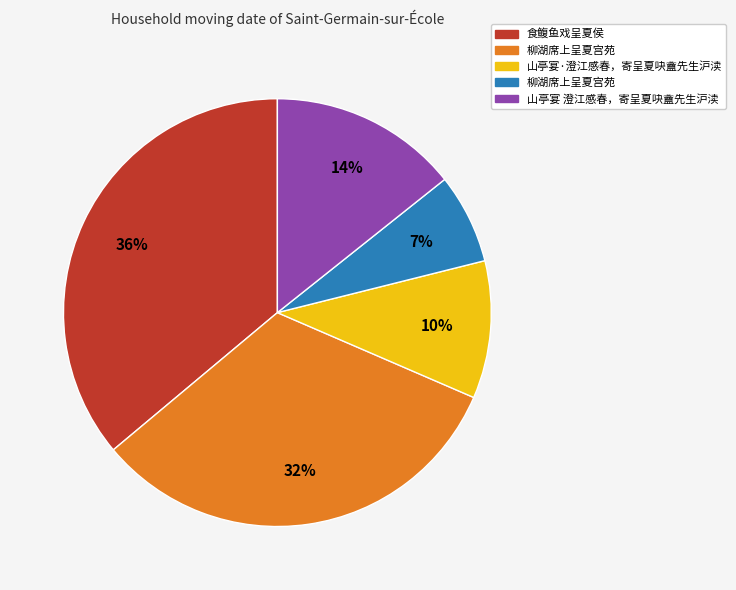

Is there a majority slice in this chart?

No